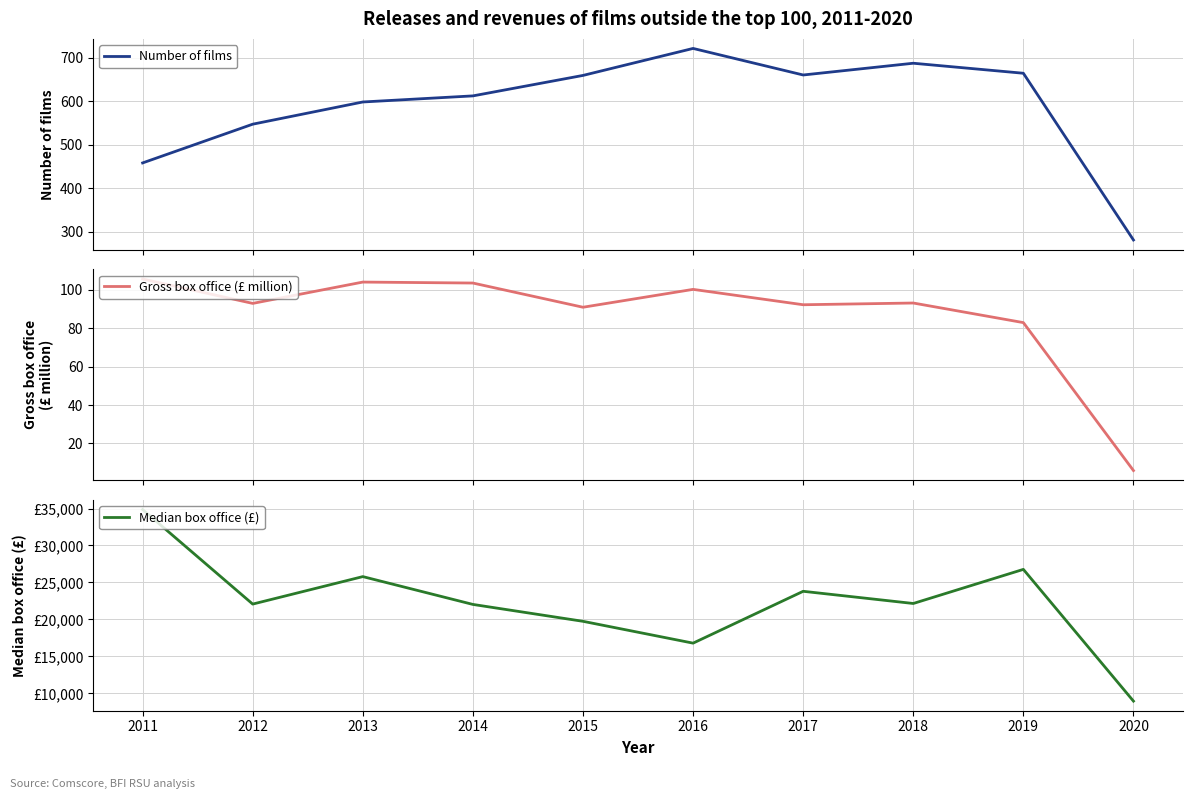

How many lines are shown in the chart?

3